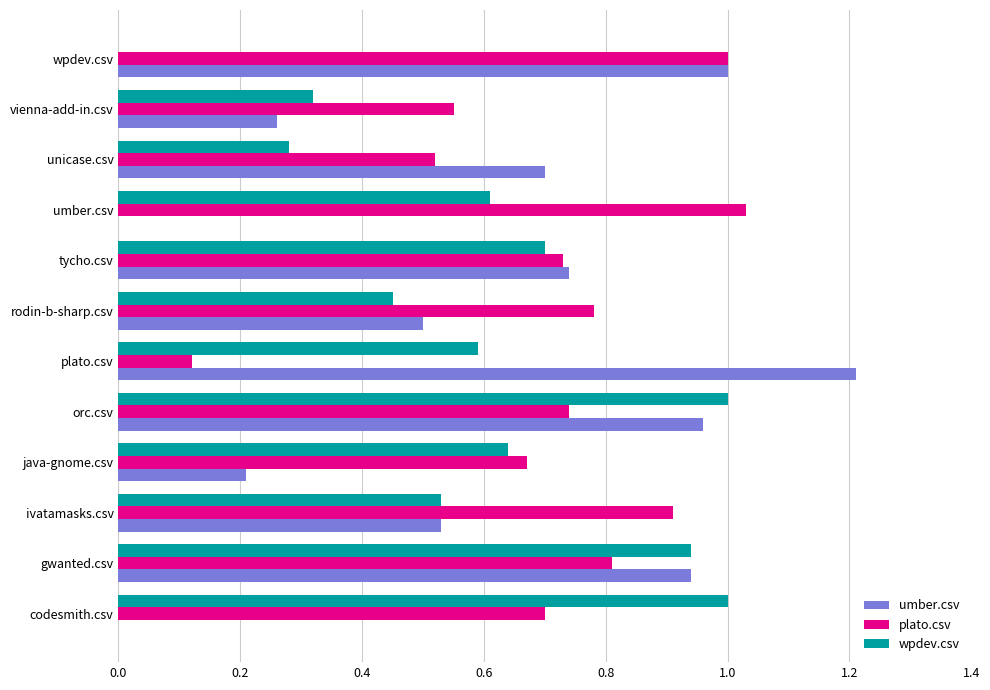

The umber.csv series shows 0.9 at gwanted.csv. True or false?

True